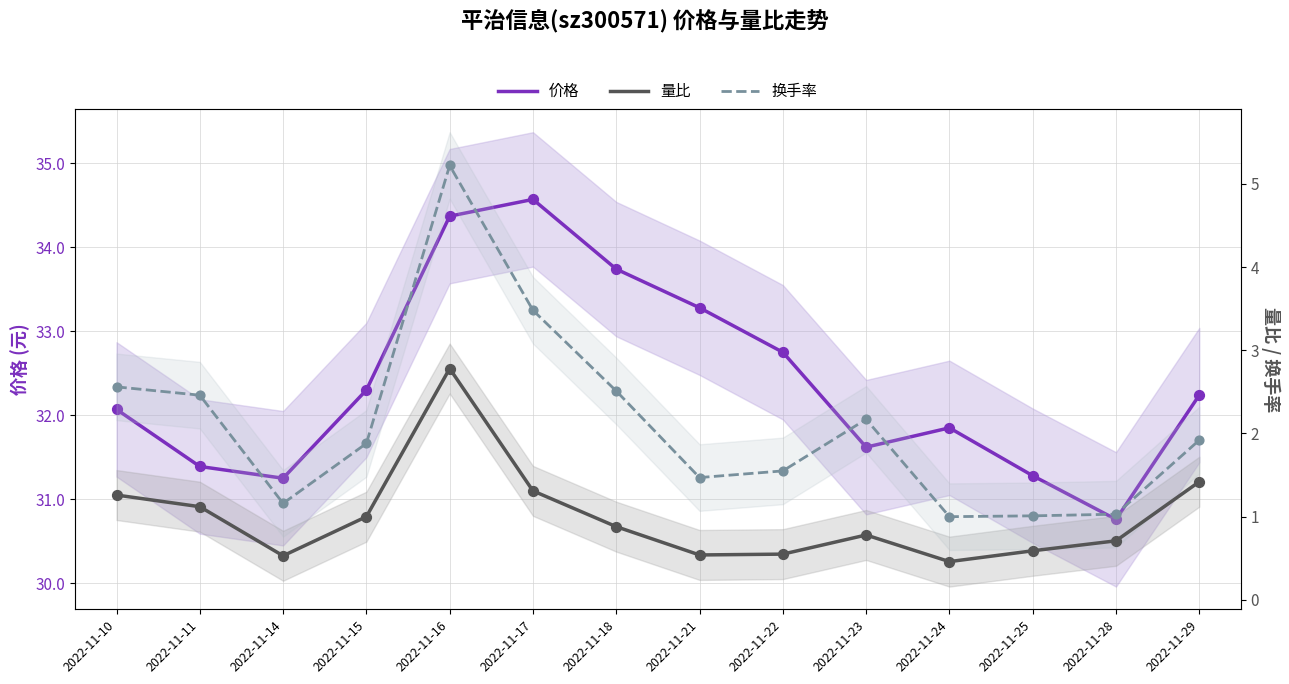

At which category is the sum across all series the highest?

2022-11-16